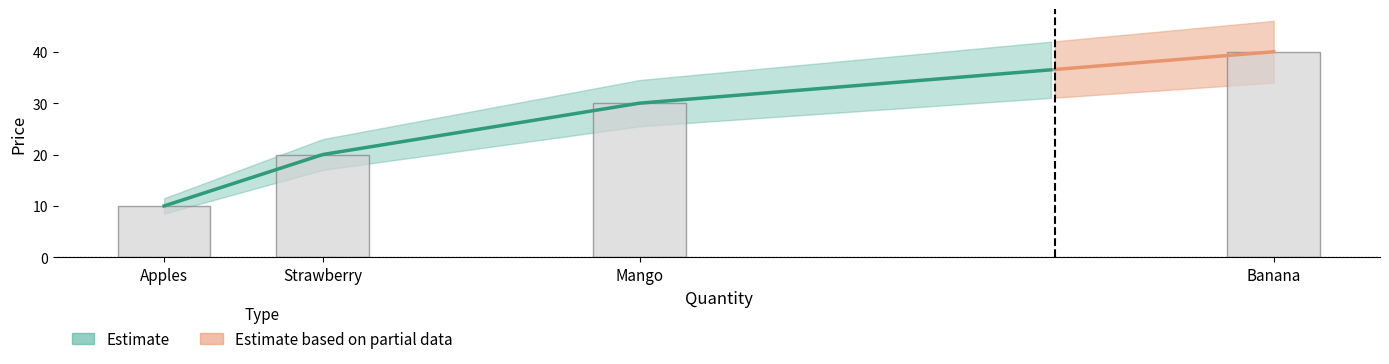

What is the approximate value at Strawberry?

20